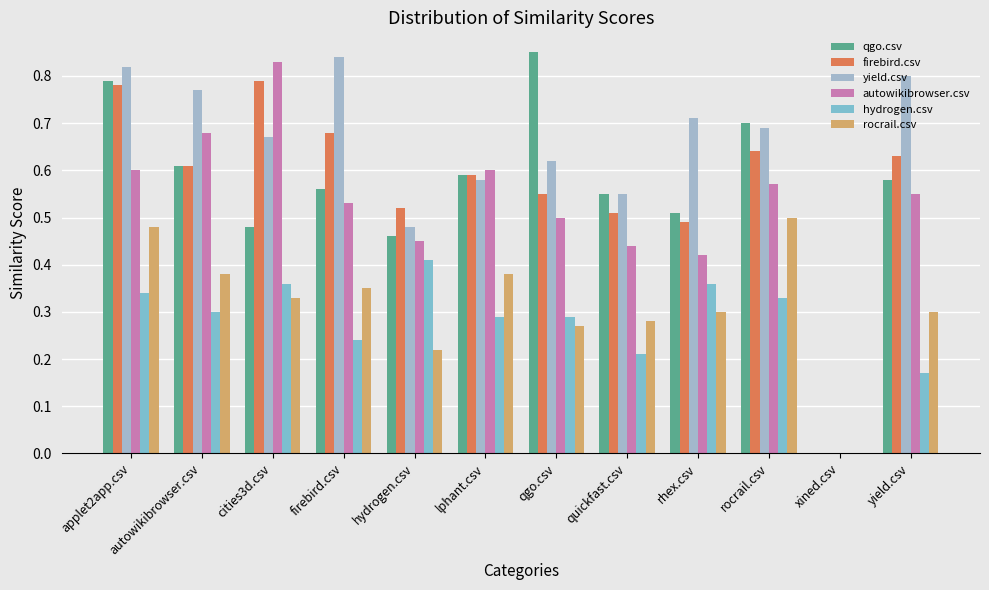

What is the total value across all series at yield.csv?

3.0